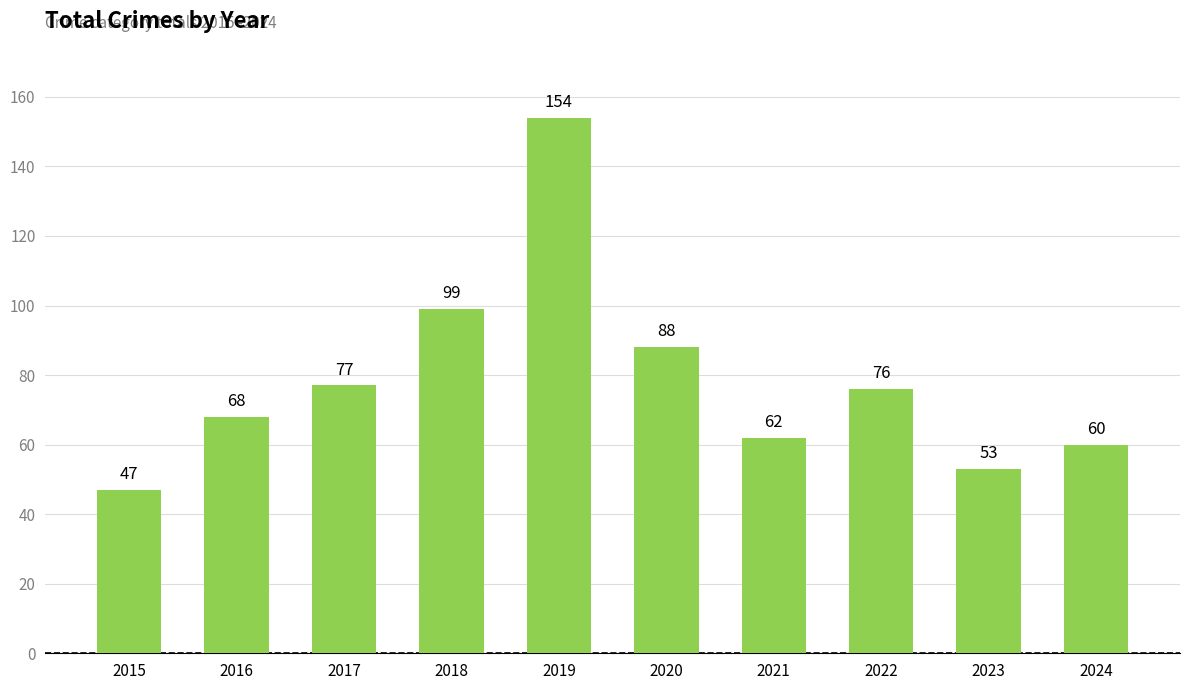

List the labels in order of value, largest first.

2019, 2018, 2020, 2017, 2022, 2016, 2021, 2024, 2023, 2015